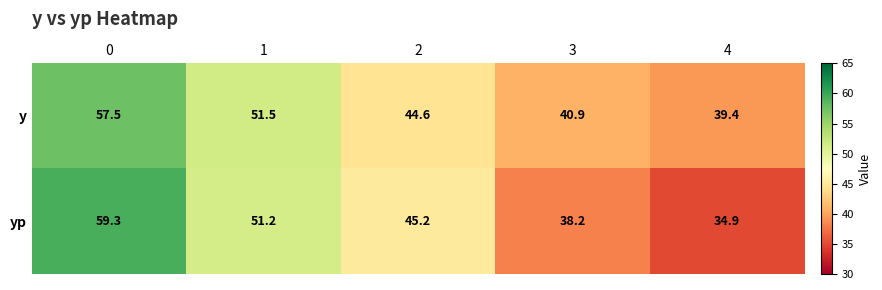

Is it true that y equals 12.2 at 0?

False